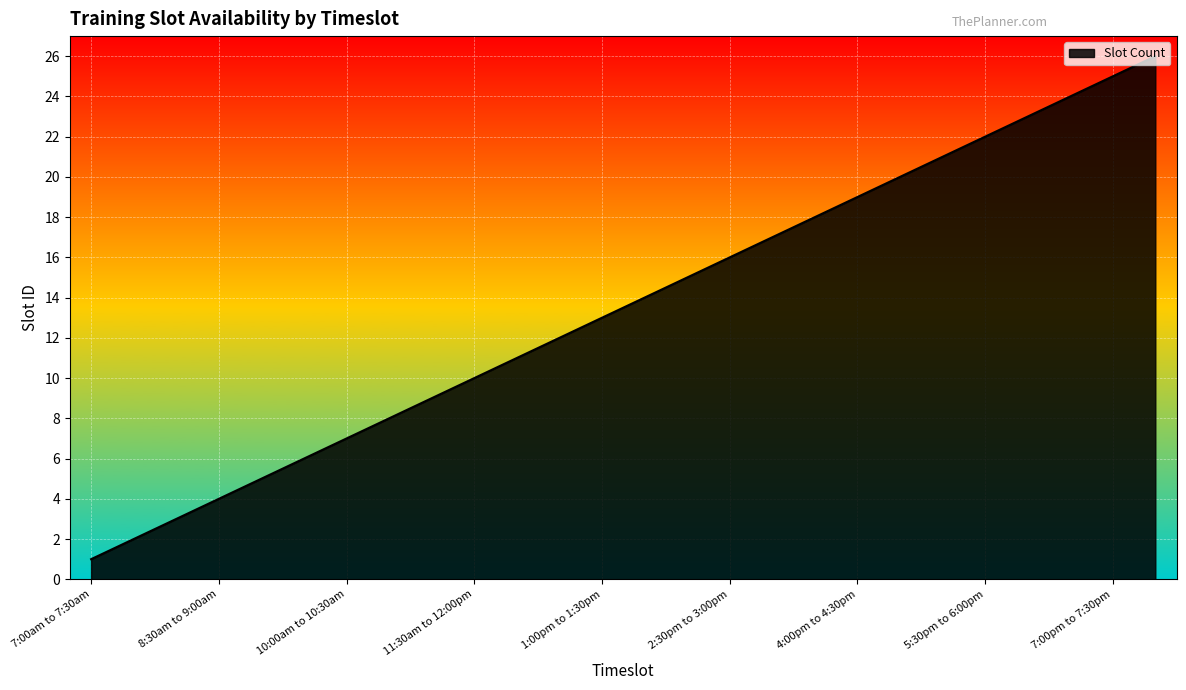

How many lines are shown in the chart?

1